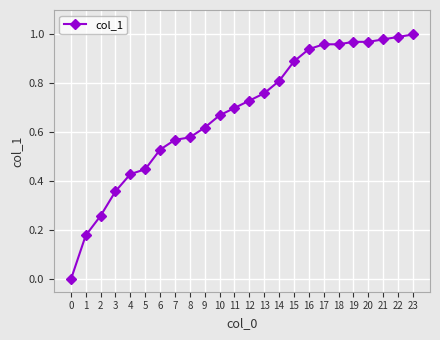

Which has a higher value, 2 or 21?

21